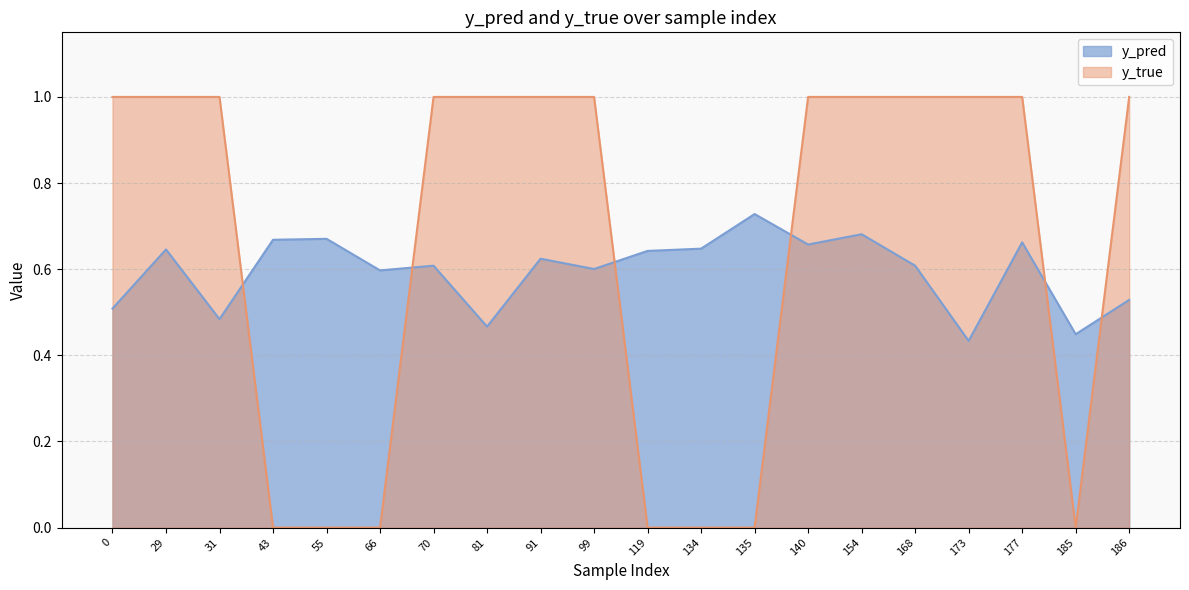

Where is the first local maximum for y_pred?

29